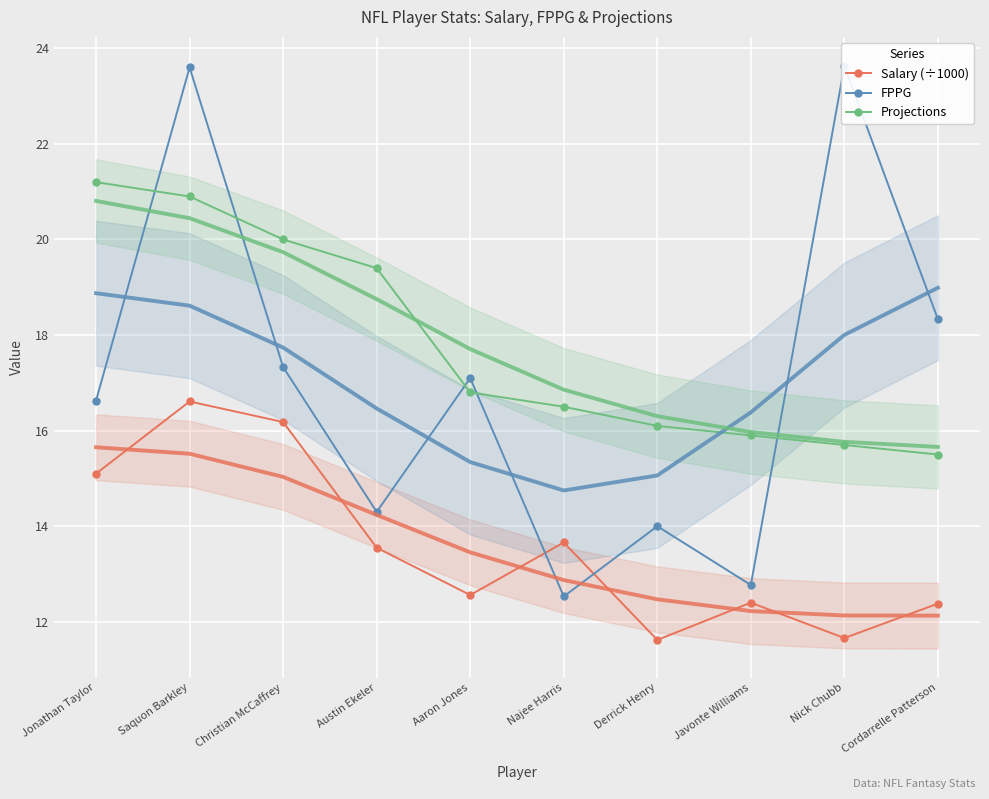

Reading right to left, extract all data points from this chart.

Salary (÷1000): Cordarrelle Patterson=12.4	Nick Chubb=11.7	Javonte Williams=12.4	Derrick Henry=11.6	Najee Harris=13.7	Aaron Jones=12.6	Austin Ekeler=13.6	Christian McCaffrey=16.2	Saquon Barkley=16.6	Jonathan Taylor=15.1
FPPG: Cordarrelle Patterson=18.3	Nick Chubb=23.6	Javonte Williams=12.8	Derrick Henry=14.0	Najee Harris=12.5	Aaron Jones=17.1	Austin Ekeler=14.3	Christian McCaffrey=17.3	Saquon Barkley=23.6	Jonathan Taylor=16.6
Projections: Cordarrelle Patterson=15.5	Nick Chubb=15.7	Javonte Williams=15.9	Derrick Henry=16.1	Najee Harris=16.5	Aaron Jones=16.8	Austin Ekeler=19.4	Christian McCaffrey=20.0	Saquon Barkley=20.9	Jonathan Taylor=21.2